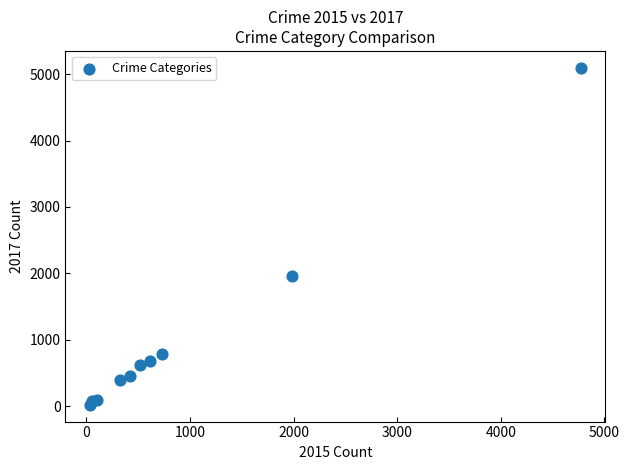

What is the average Y value?

1019